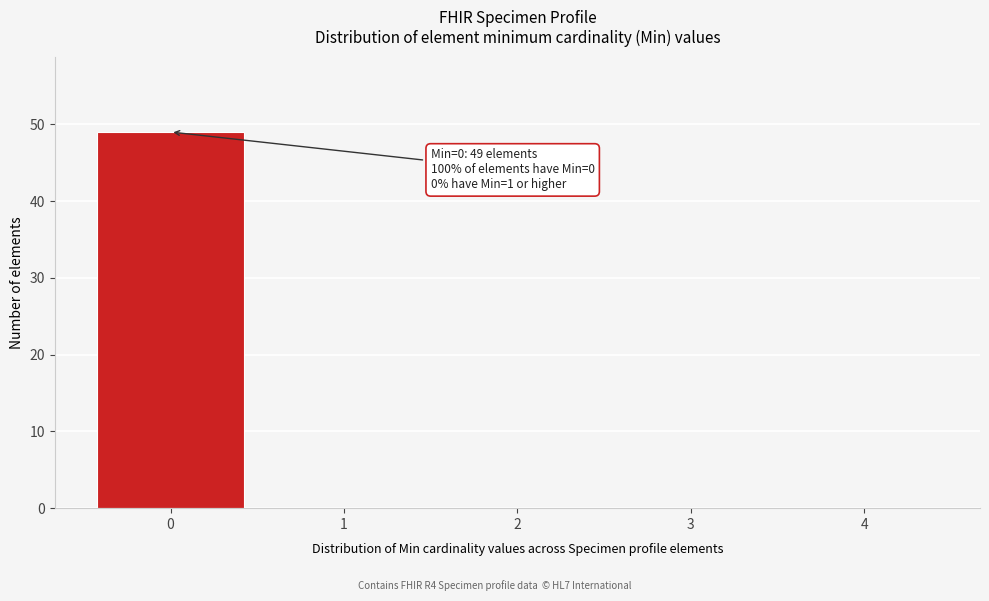

Which range on the x-axis has the tallest bar?

-0.5 to 0.5